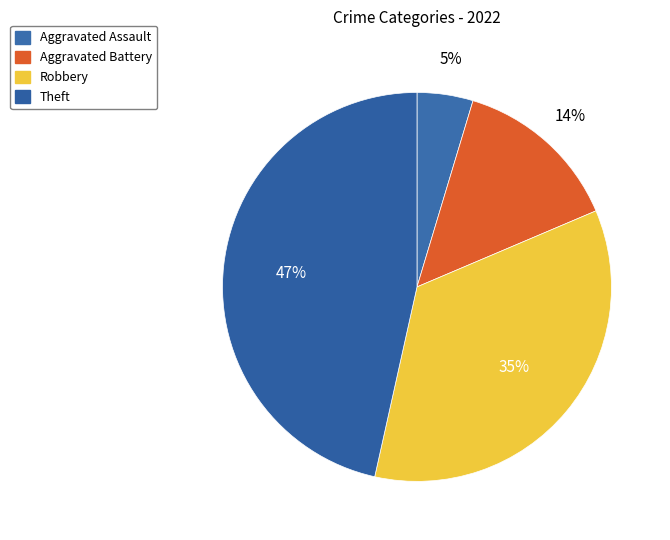

To the nearest percent, what is the difference between the Aggravated Battery and Robbery slice percentages?

21%